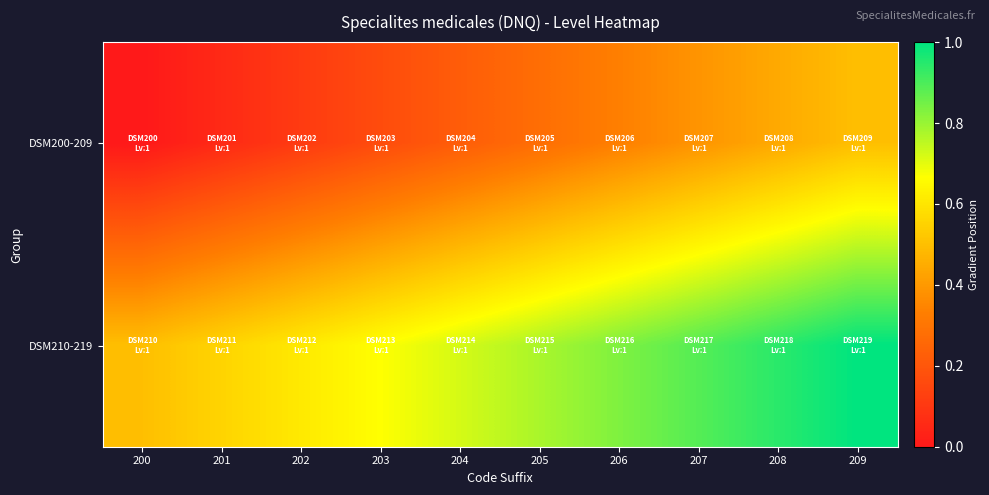

Which category has the highest value across all series?

209